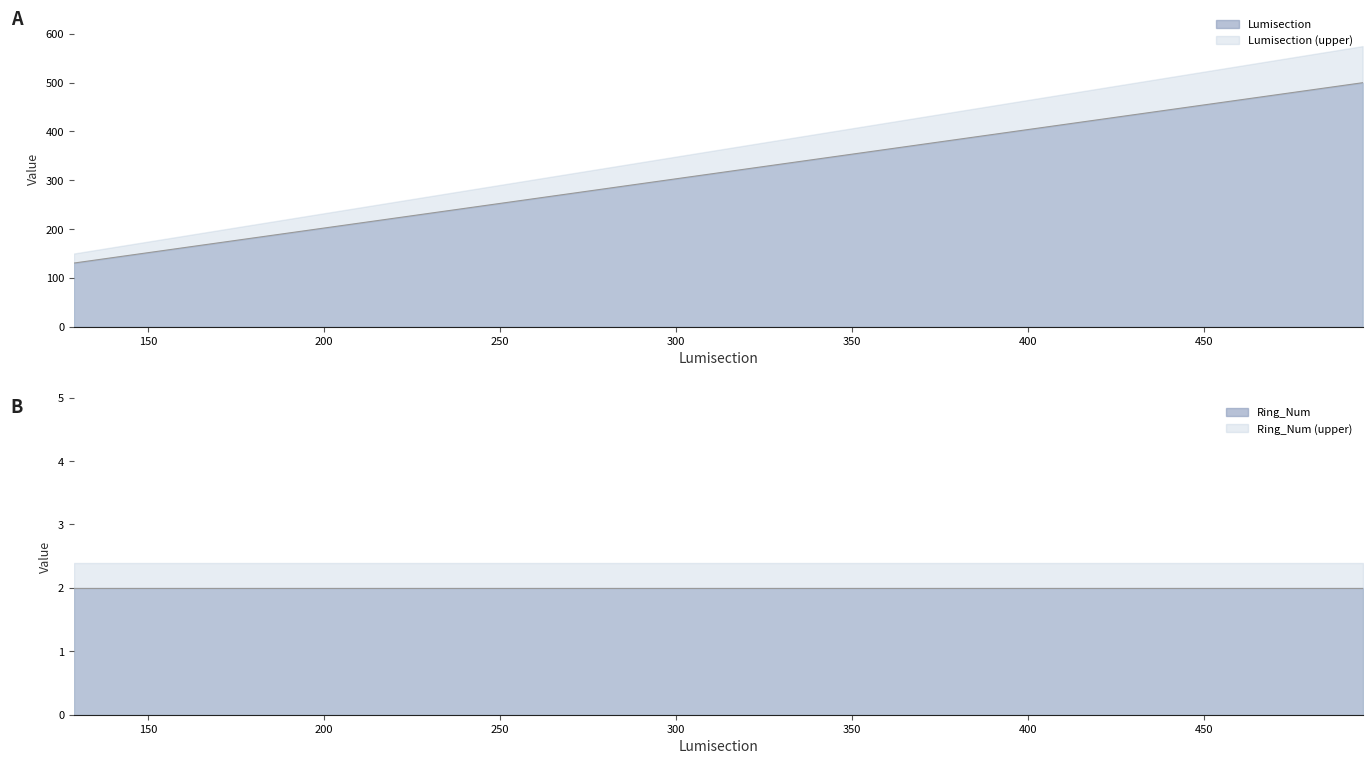

True or false: the data shows 72.4 at 133.

False